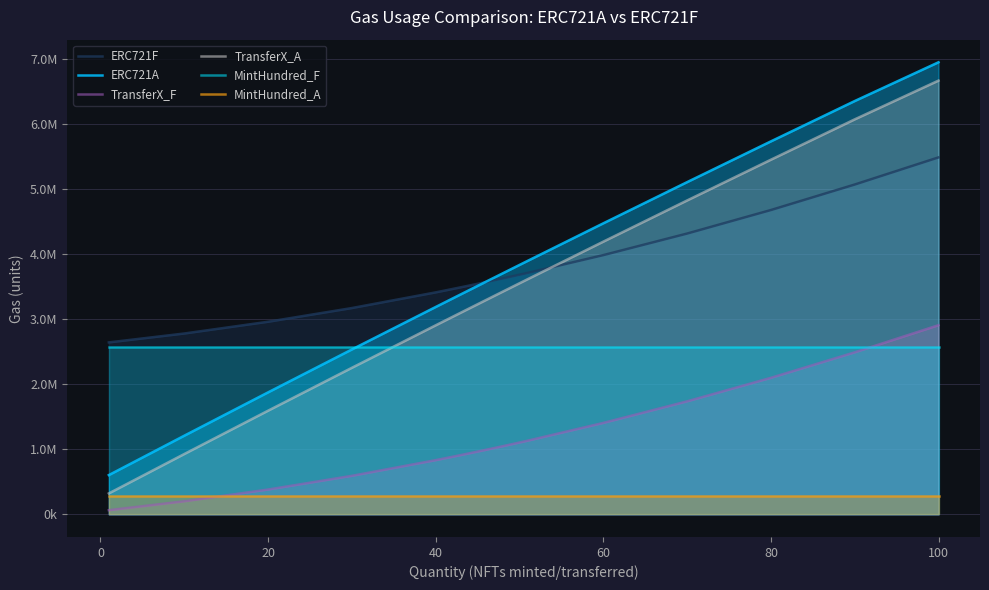

True or false: MintHundred_F and MintHundred_A cross at least once.

False